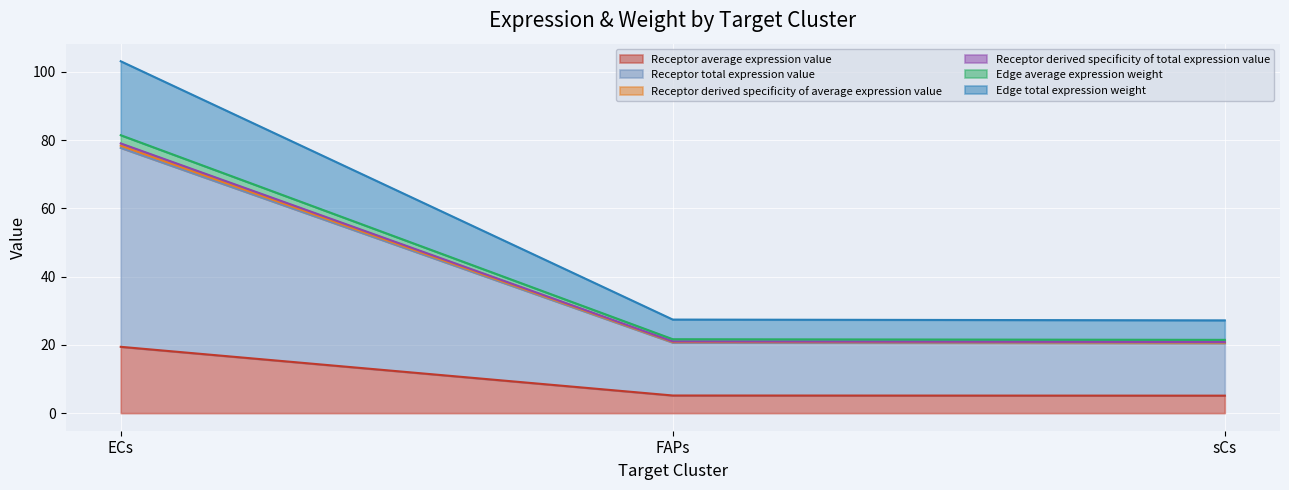

Does the chart display data point markers on the line(s)?

No